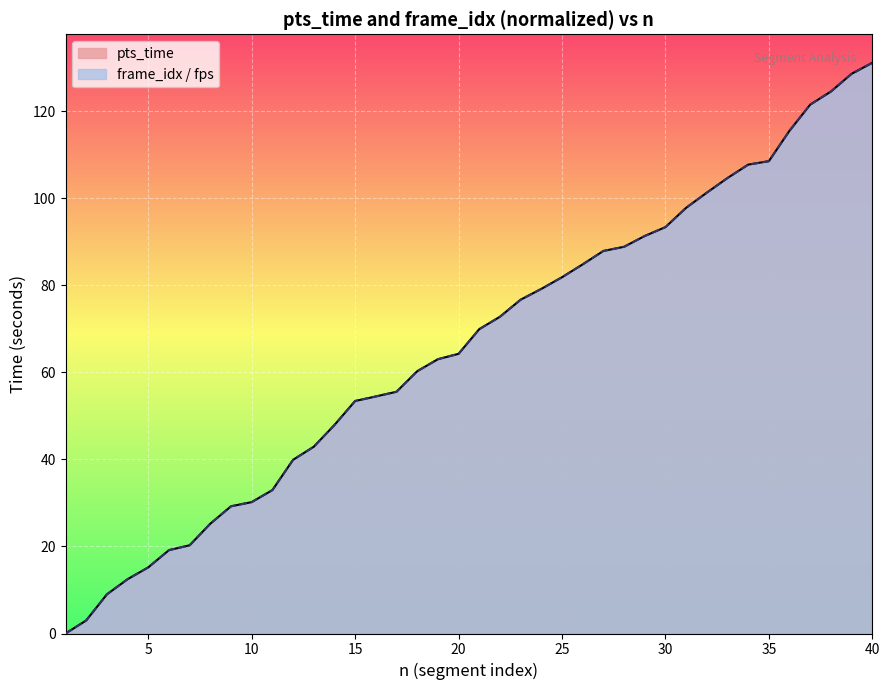

How many positive values does the frame_idx_scaled series have?

39